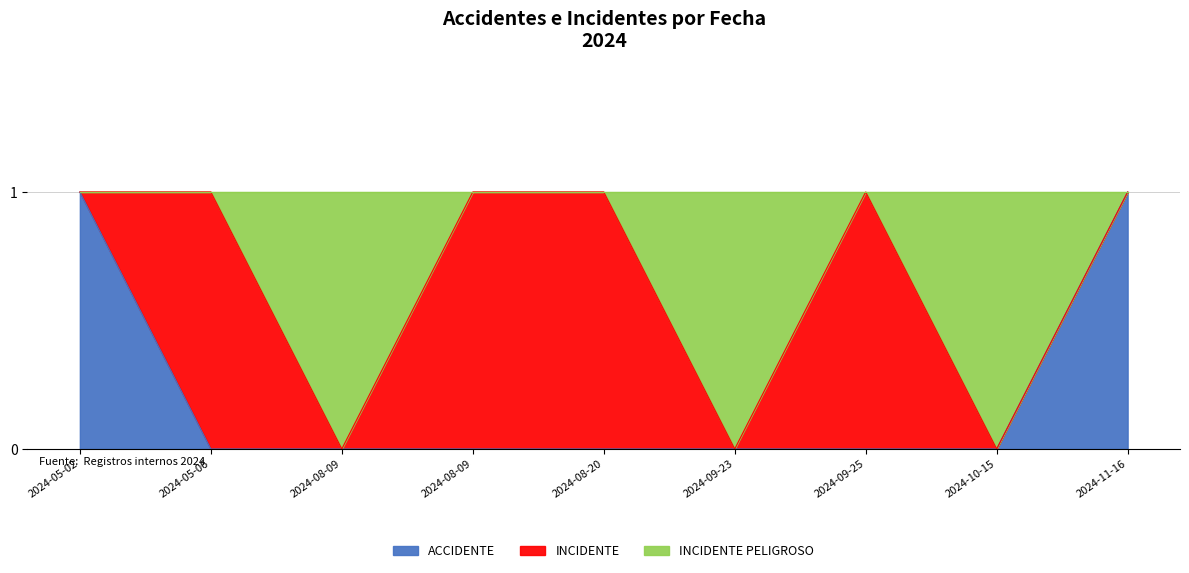

The value of INCIDENTE PELIGROSO at 2024-08-09 is 1. True or false?

False